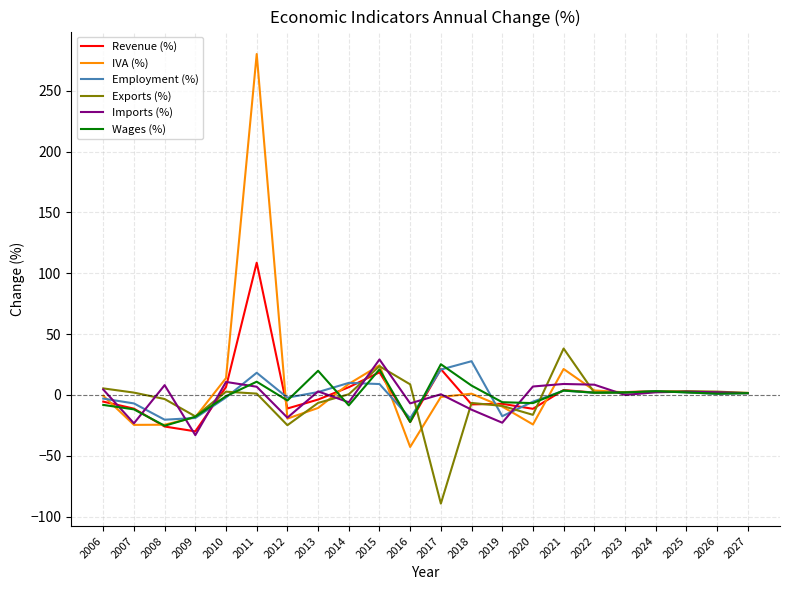

The Employment (%) series shows 27.7 at 2018. True or false?

True